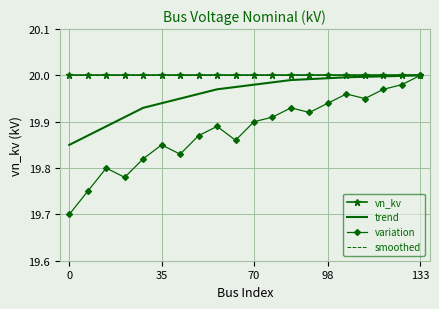

True or false: smoothed and variation intersect in this chart.

False